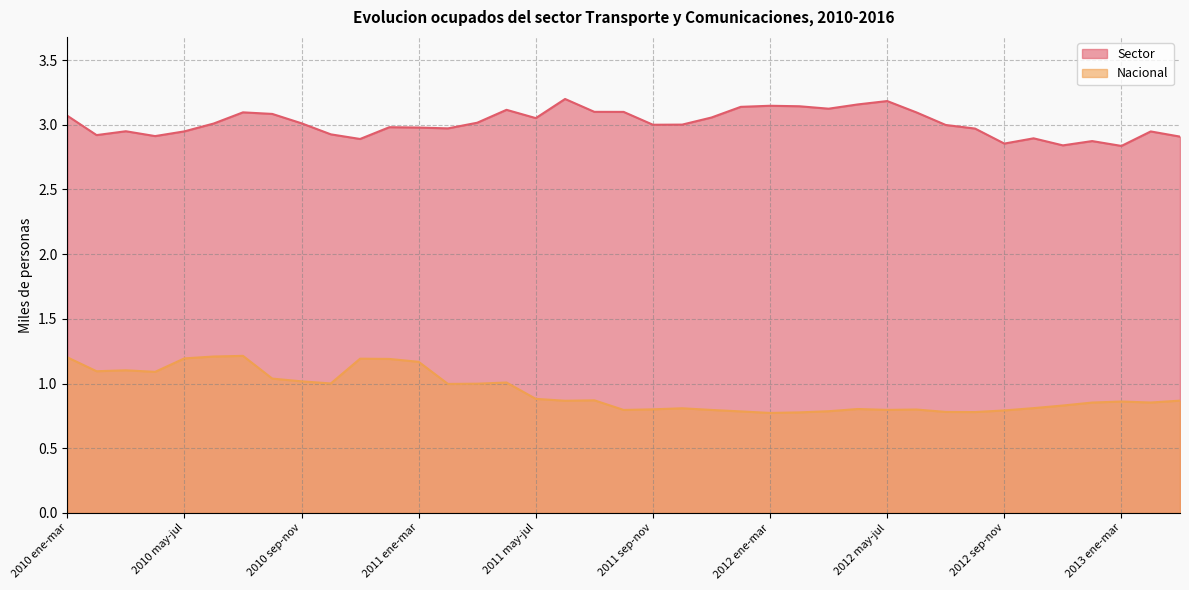

How many categories are shown in the chart?

39